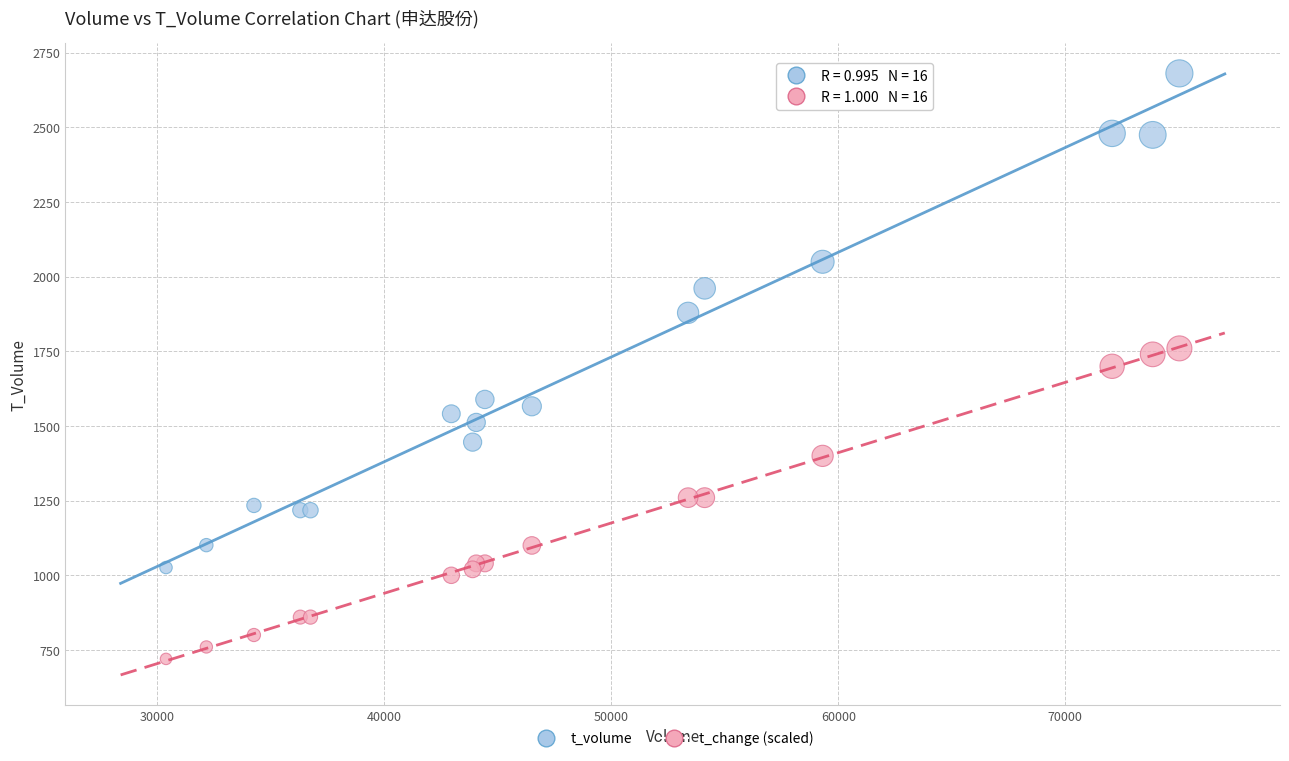

Which series contains the highest Y value?

t_volume